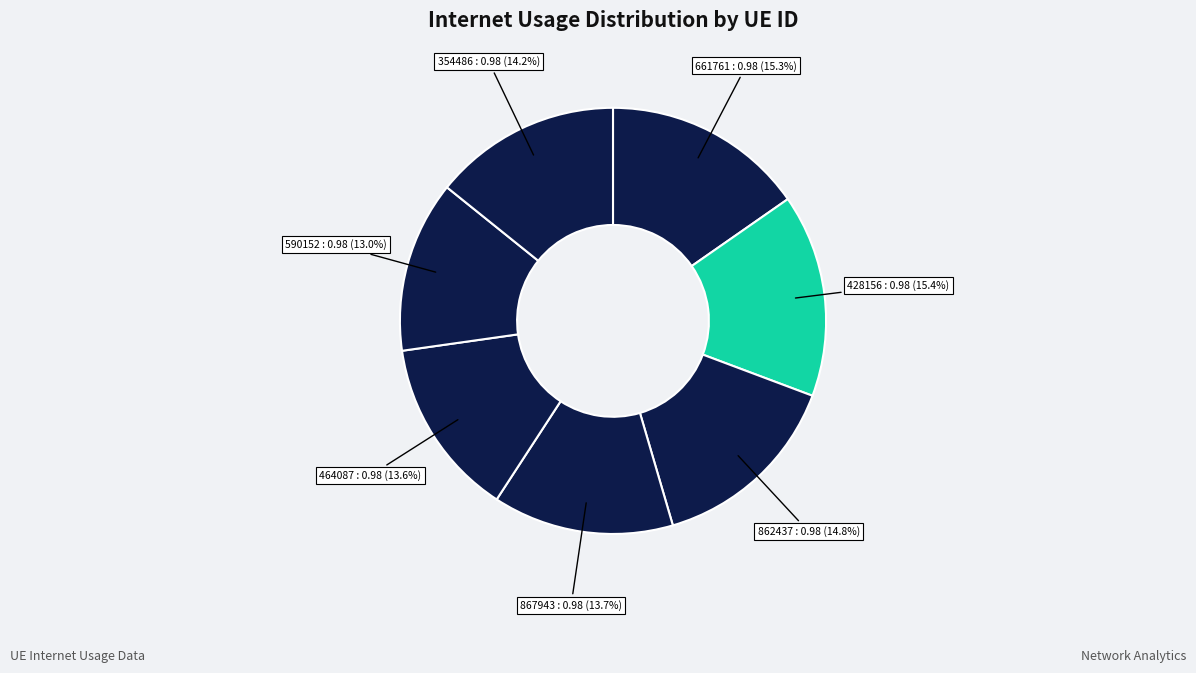

How many slices are in this pie chart?

7